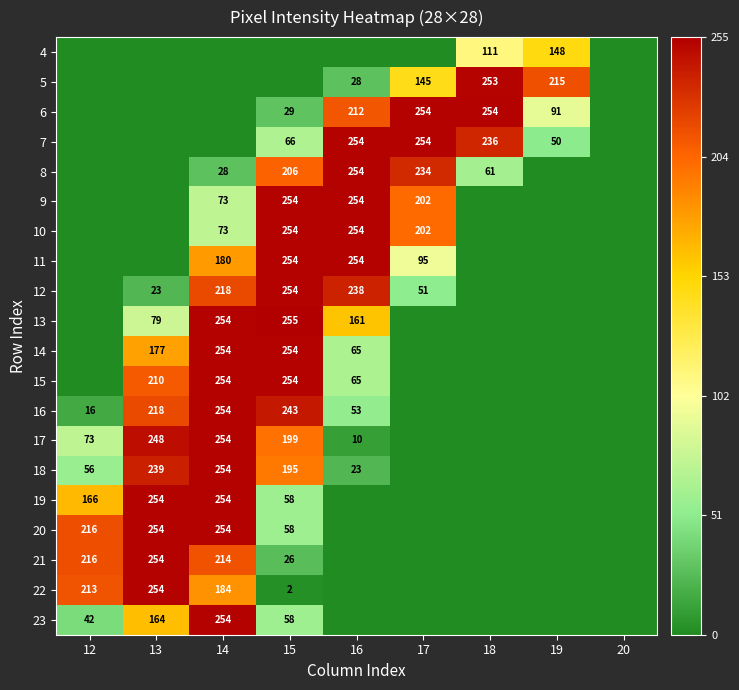

The 13 series shows 32 at 16. True or false?

False